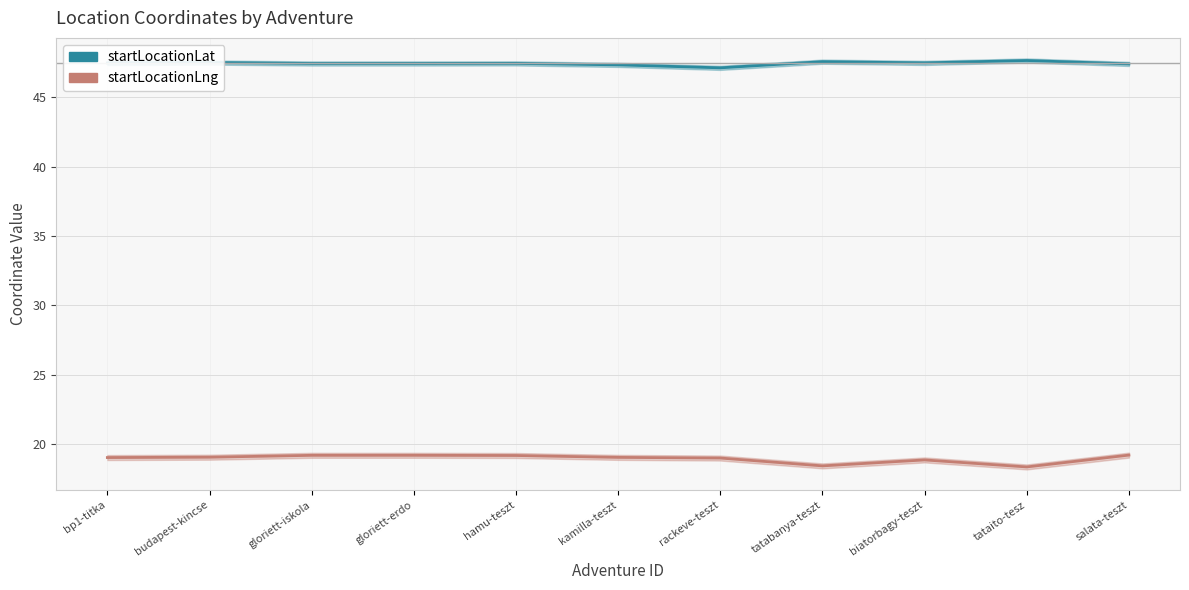

At which label does startLocationLng first exceed 19?

bp1-titka